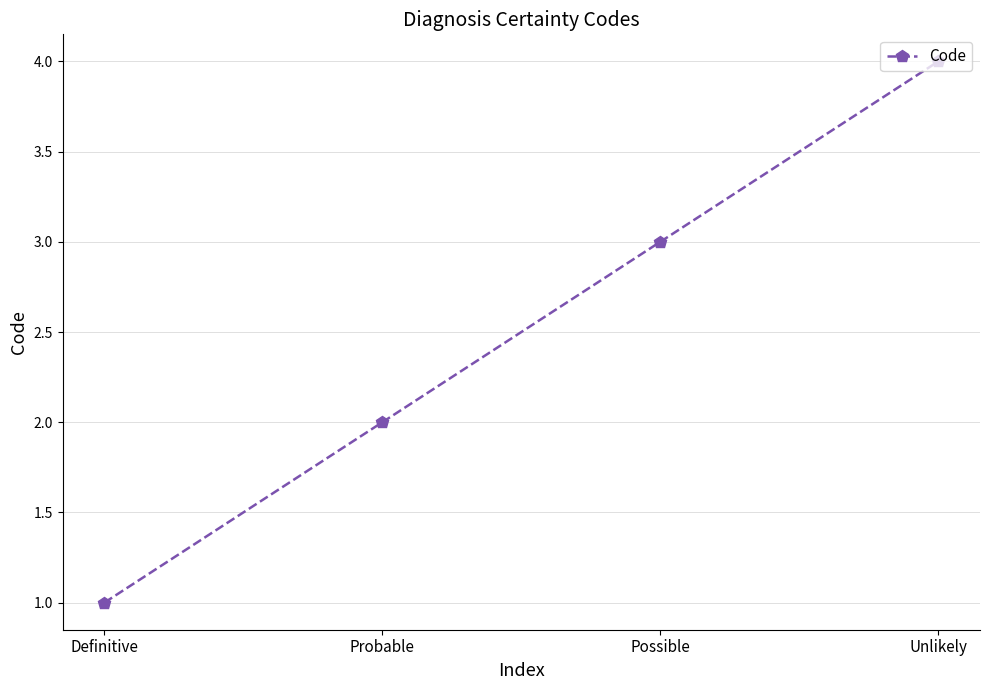

What position from the left is Probable?

2